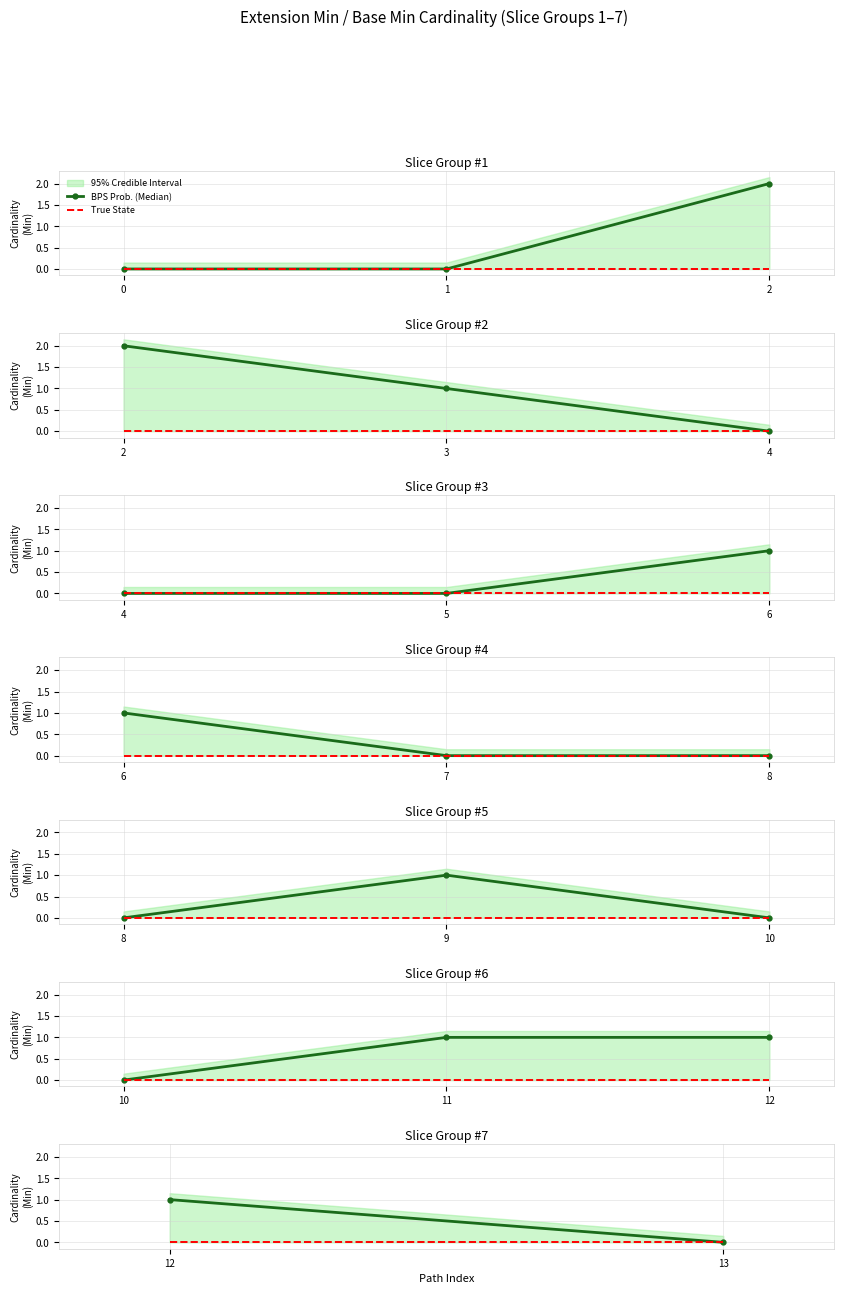

Which label corresponds to the smallest value in the chart?

13